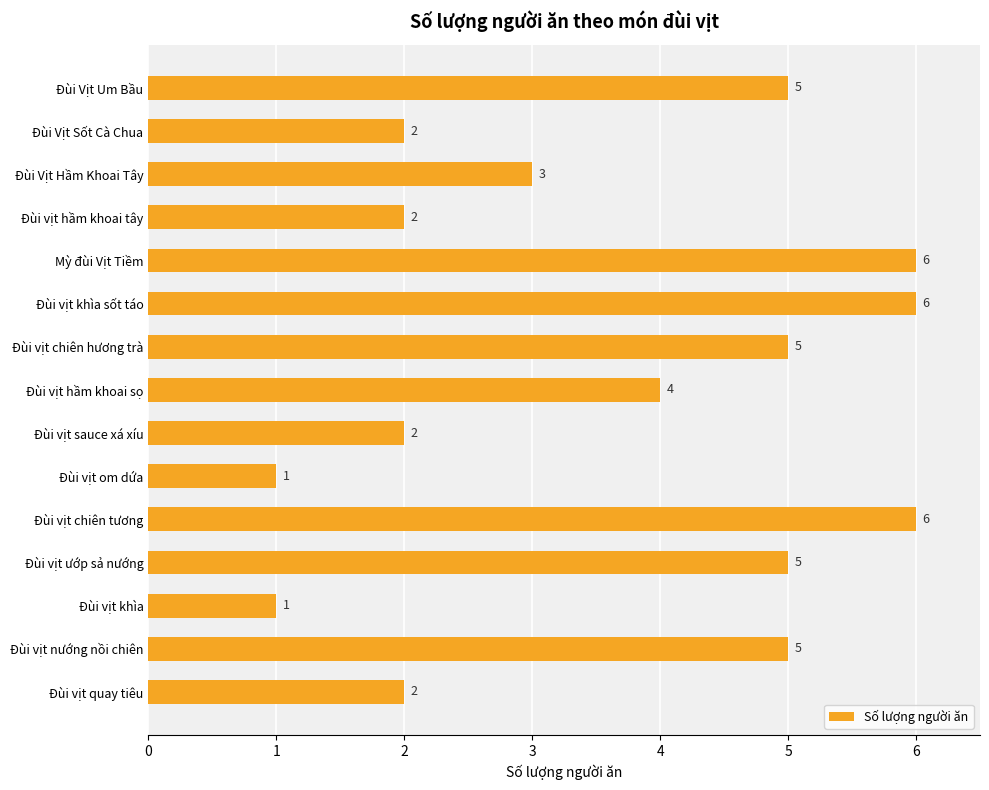

Between Đùi Vịt Sốt Cà Chua and Đùi vịt khìa sốt táo, which is larger?

Đùi vịt khìa sốt táo